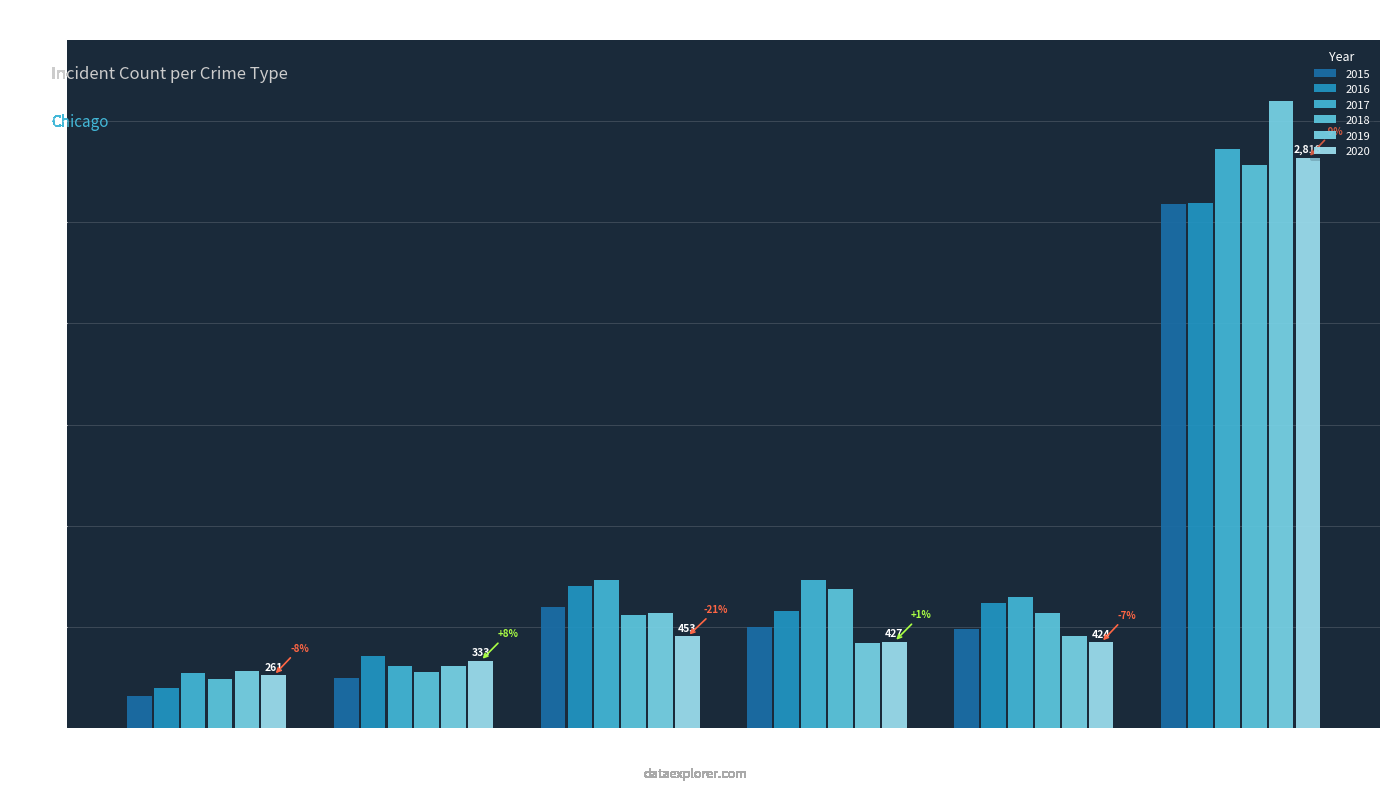

What is the difference between the maximum and minimum values in the 2018 series?

2537